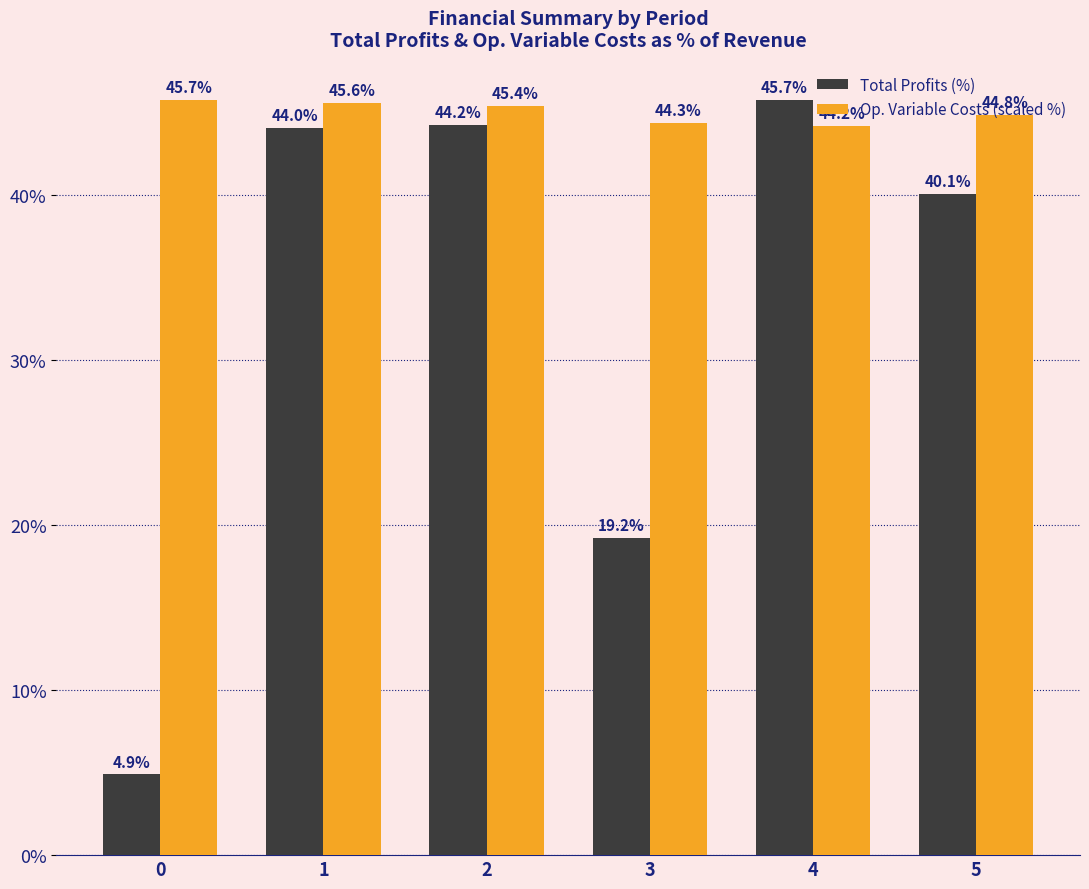

What is the value of the Total Profits (%) bar at the 6th from the left?

40.1